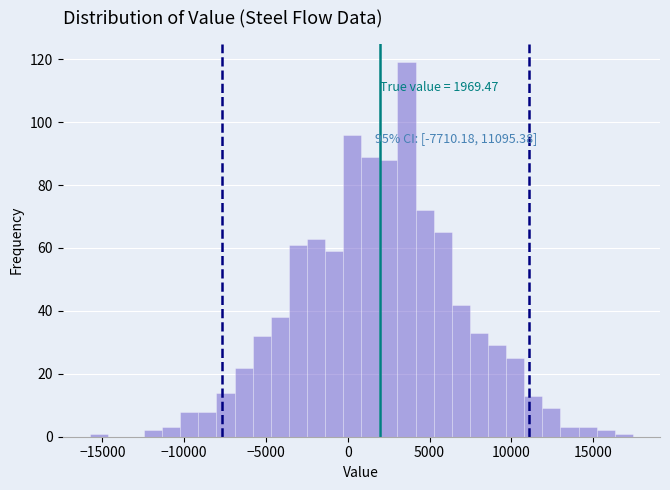

Read against the x-axis, roughly where is the centre of the tallest bar?

3500